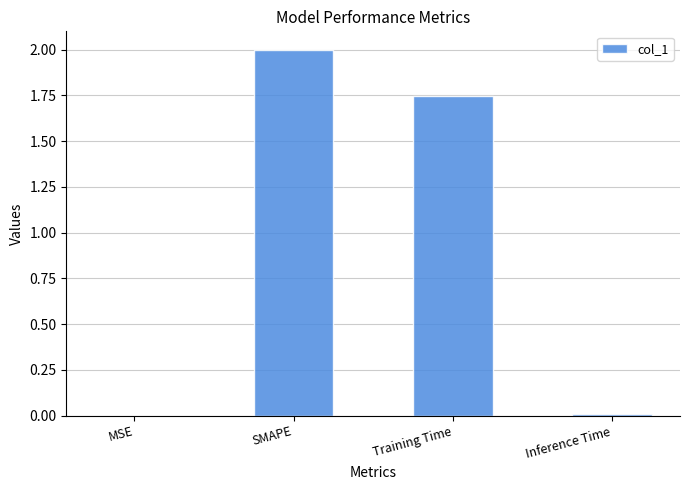

The chart shows a value of 0.0 at MSE. True or false?

True